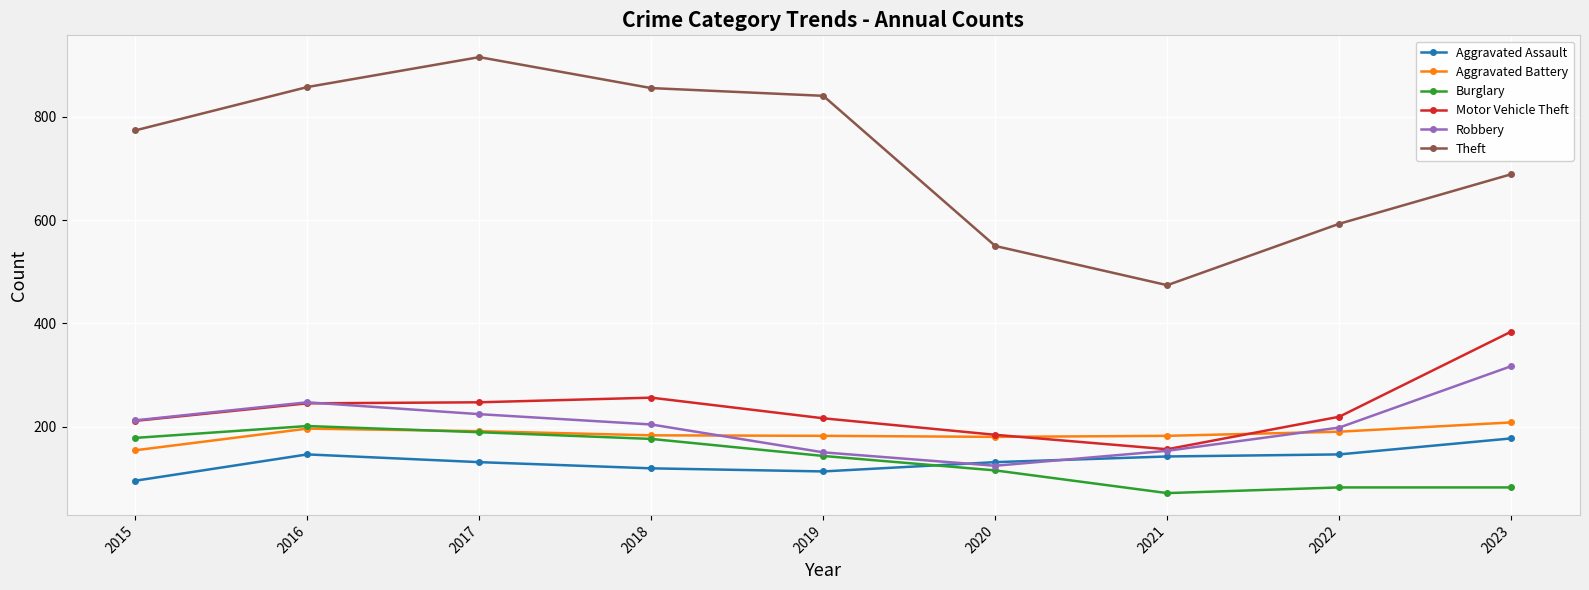

At how many categories does at least one series exceed 88?

9